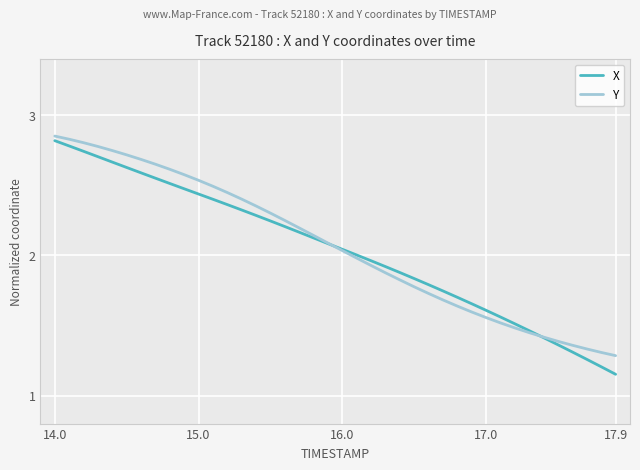

List the series in order of their overall mean, highest first.

Y, X